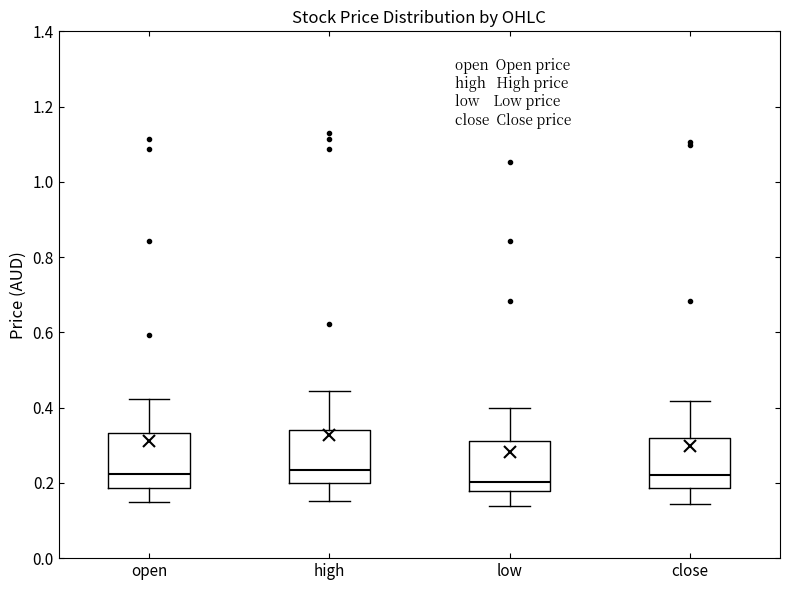

Reading left to right, transcribe this box plot: for each box, give where its median line is, the range the box spans, and where its two whiskers end, as read against the y-axis. The values are not printed on the chart, so give them approximately, as read against the axis.

open: median 0.22, box 0.18 to 0.34, whiskers 0.14 to 0.42
high: median 0.24, box 0.20 to 0.34, whiskers 0.16 to 0.44
low: median 0.20, box 0.18 to 0.32, whiskers 0.14 to 0.40
close: median 0.22, box 0.18 to 0.32, whiskers 0.14 to 0.42